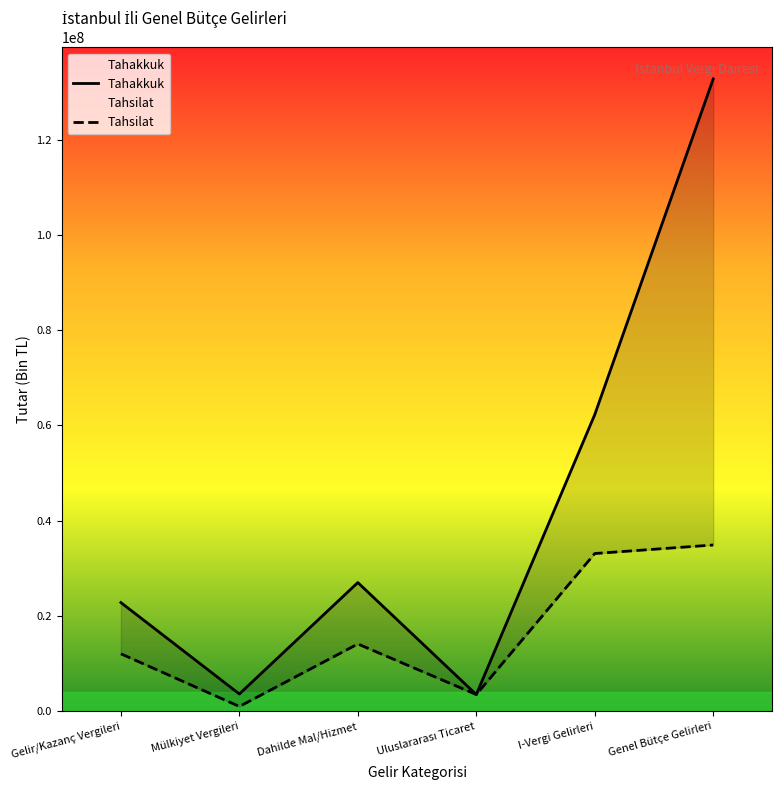

How many lines are shown in the chart?

2